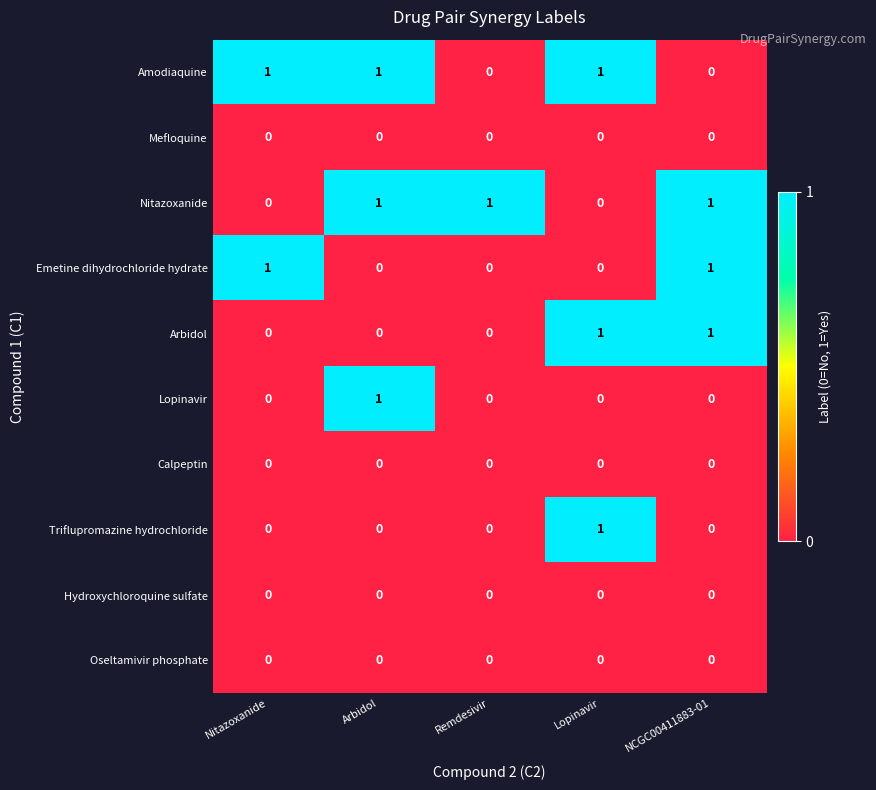

At how many categories does at least one series exceed 0?

5